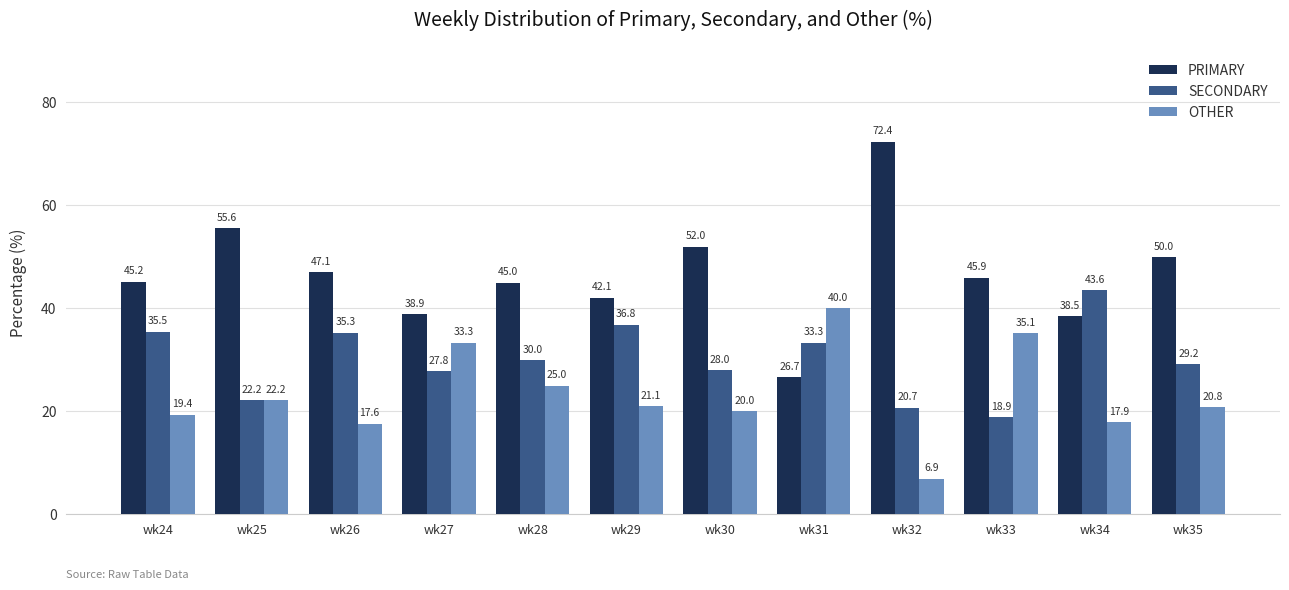

What are all the series names shown in the legend?

PRIMARY, SECONDARY, OTHER